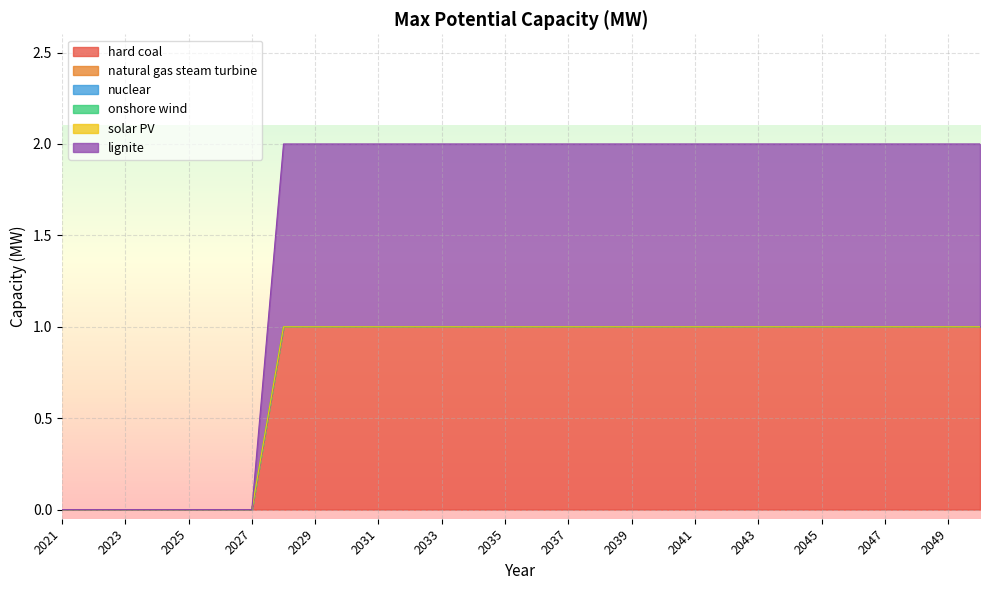

Which series has the widest spread of values?

hard coal